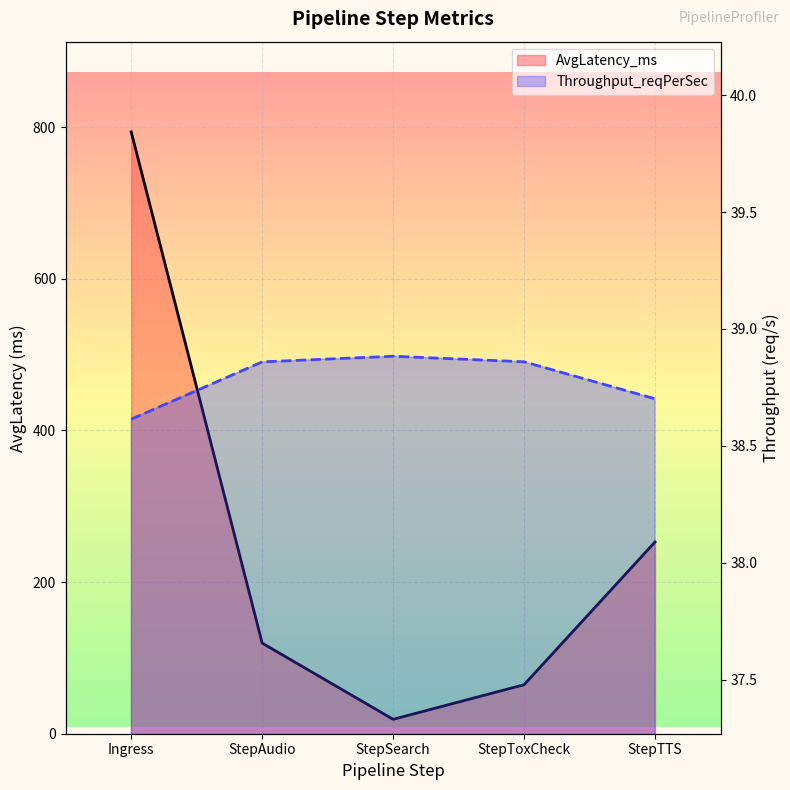

Reading right to left, list all the values displayed in this chart.

AvgLatency_ms: StepTTS=253.0	StepToxCheck=64.7	StepSearch=19.0	StepAudio=119.5	Ingress=793.8
Throughput_reqPerSec: StepTTS=38.7	StepToxCheck=38.9	StepSearch=38.9	StepAudio=38.9	Ingress=38.6